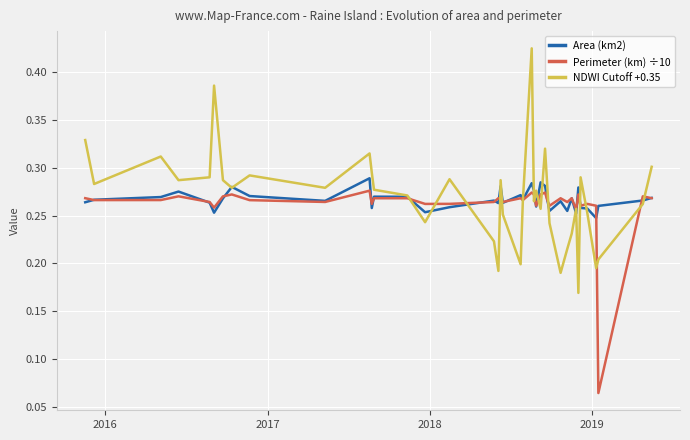

Rank the series by their average value, from lowest to highest.

Perimeter (km) ÷10, Area (km2), NDWI Cutoff +0.35